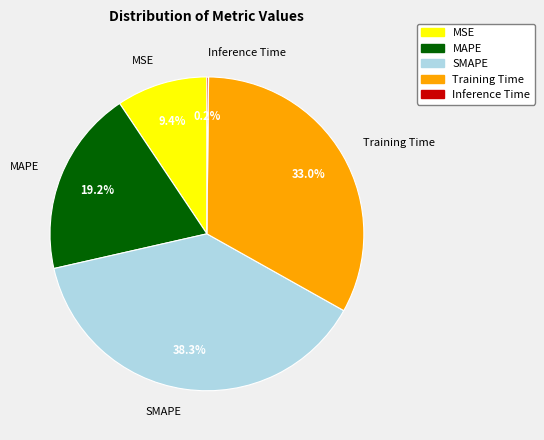

Is there a majority slice in this chart?

No